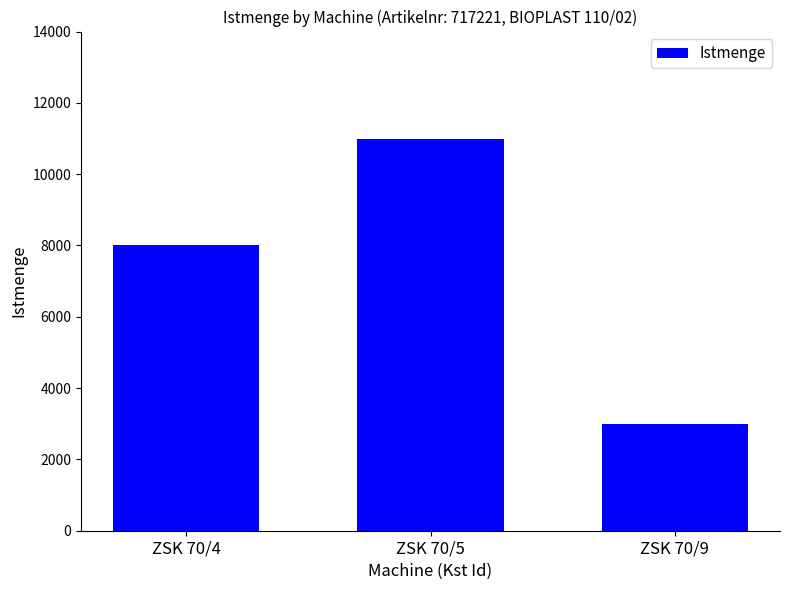

At which category does the chart reach its minimum across all series?

ZSK 70/9